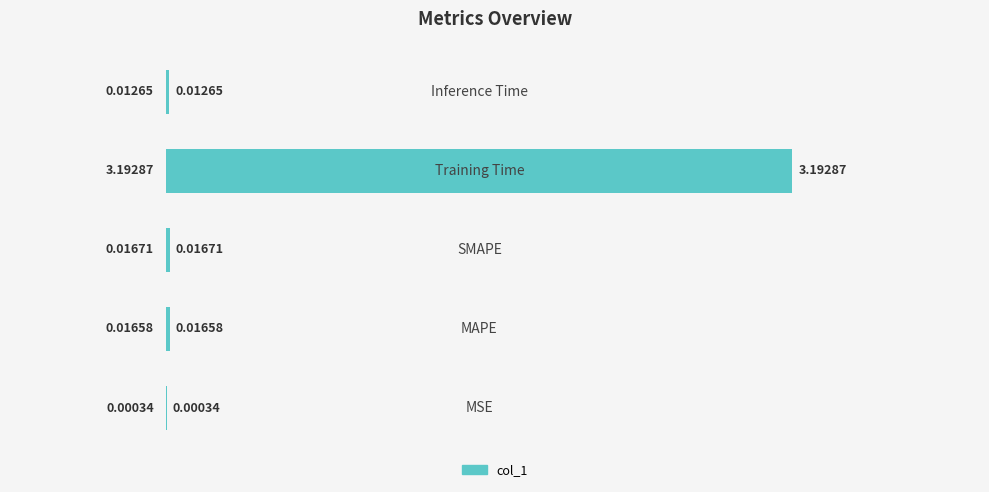

What is the sum of all values?

3.2